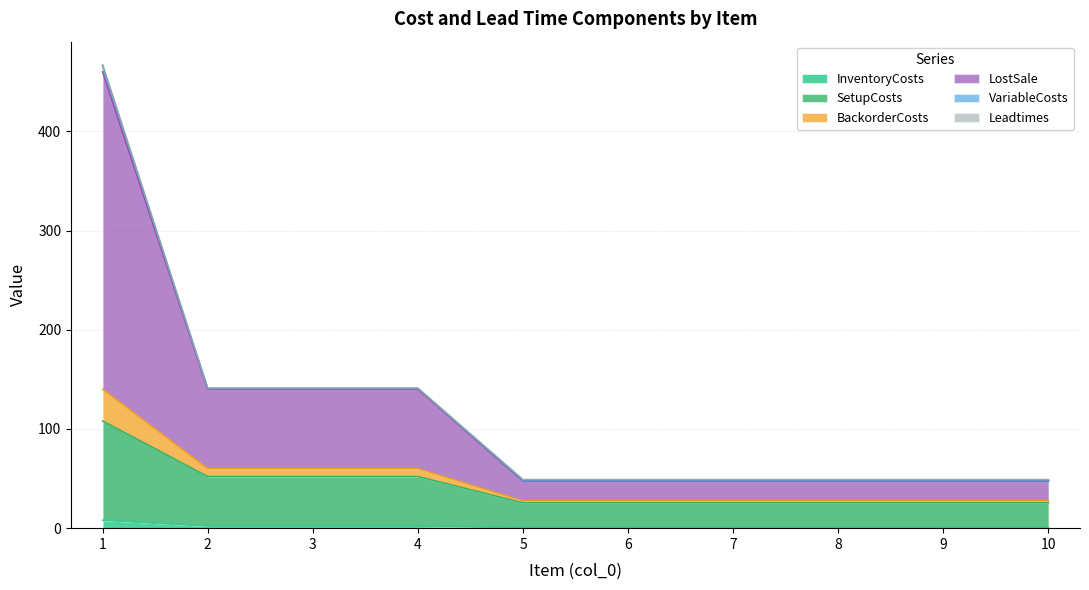

What is the value of the InventoryCosts point at the 4th from the left?

2.0